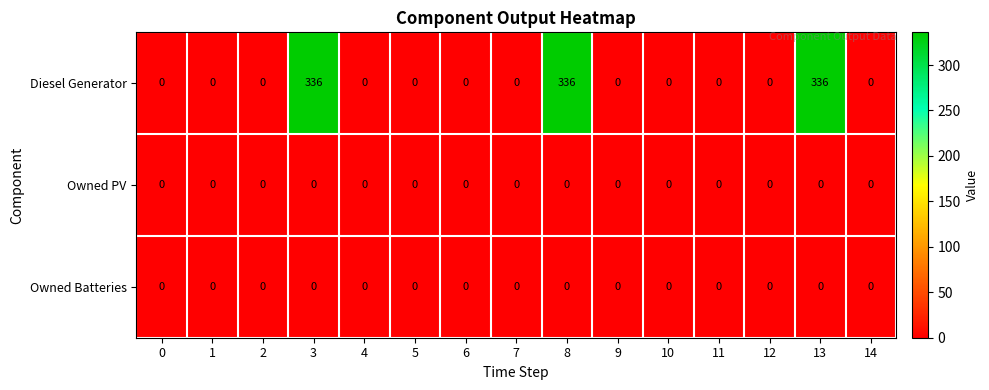

Which series has the largest range (max minus min)?

Diesel Generator